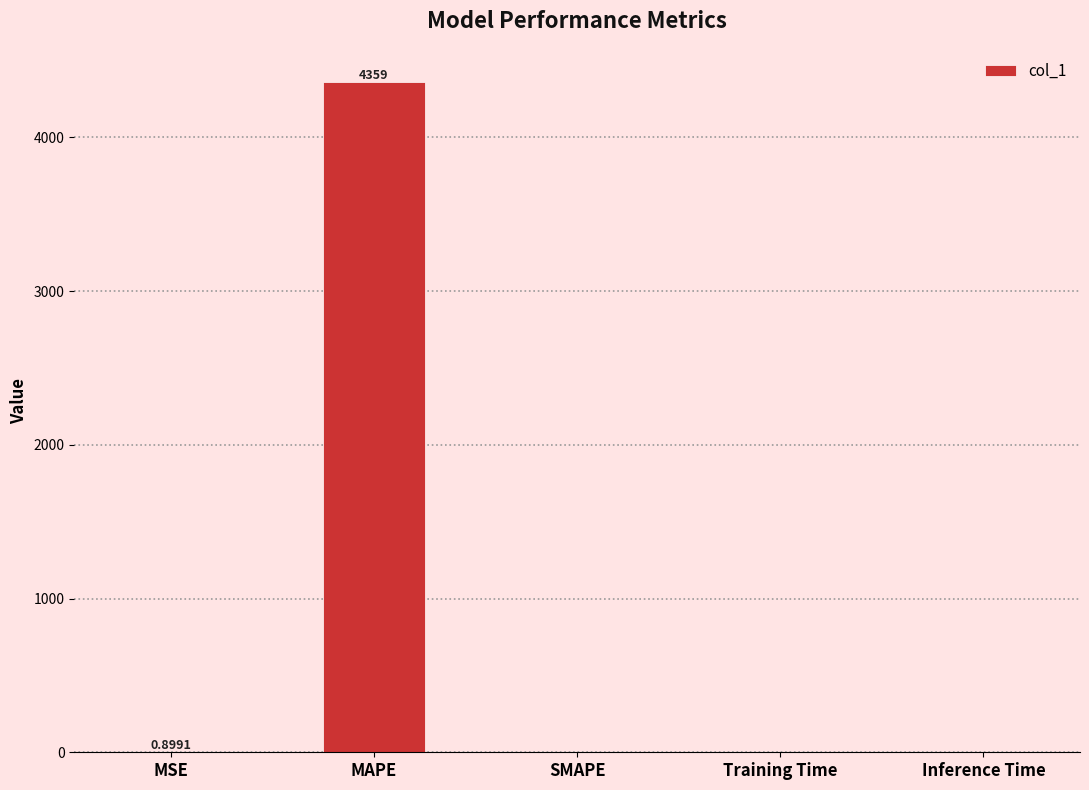

Which label corresponds to the largest value in the chart?

MAPE